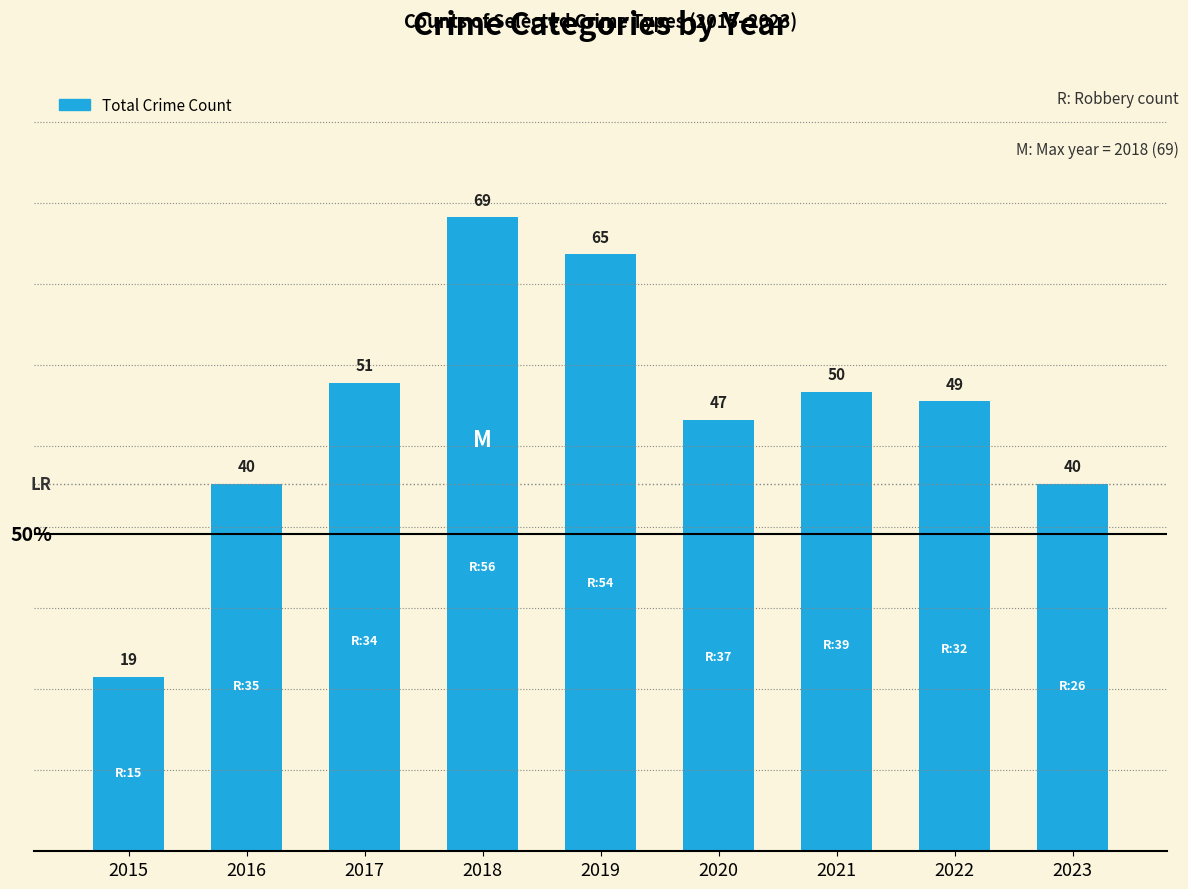

Reading left to right, list all the values displayed in this chart.

2015=19	2016=40	2017=51	2018=69	2019=65	2020=47	2021=50	2022=49	2023=40